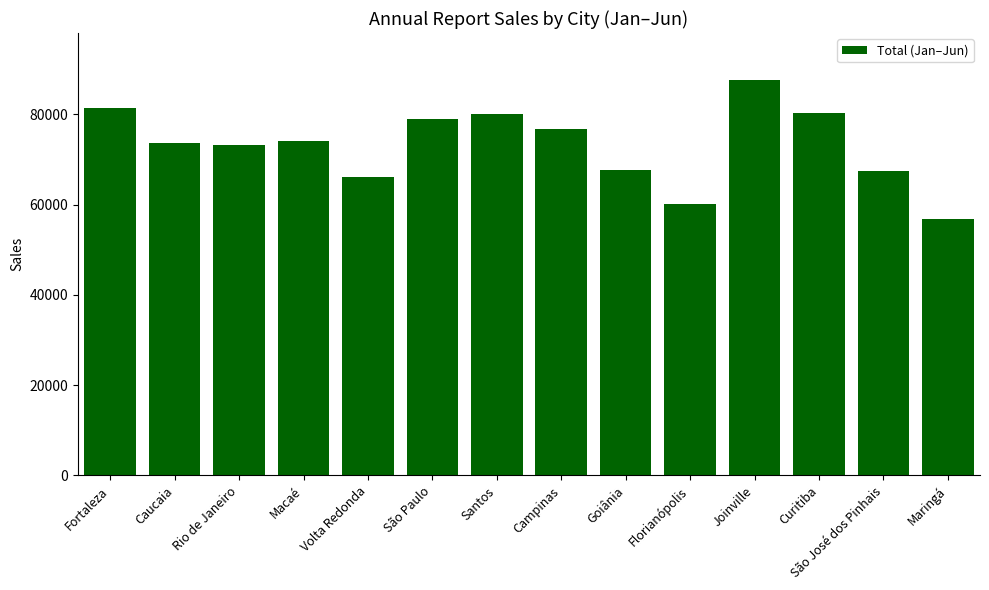

What is the value of the 3rd bar from the left?

73269